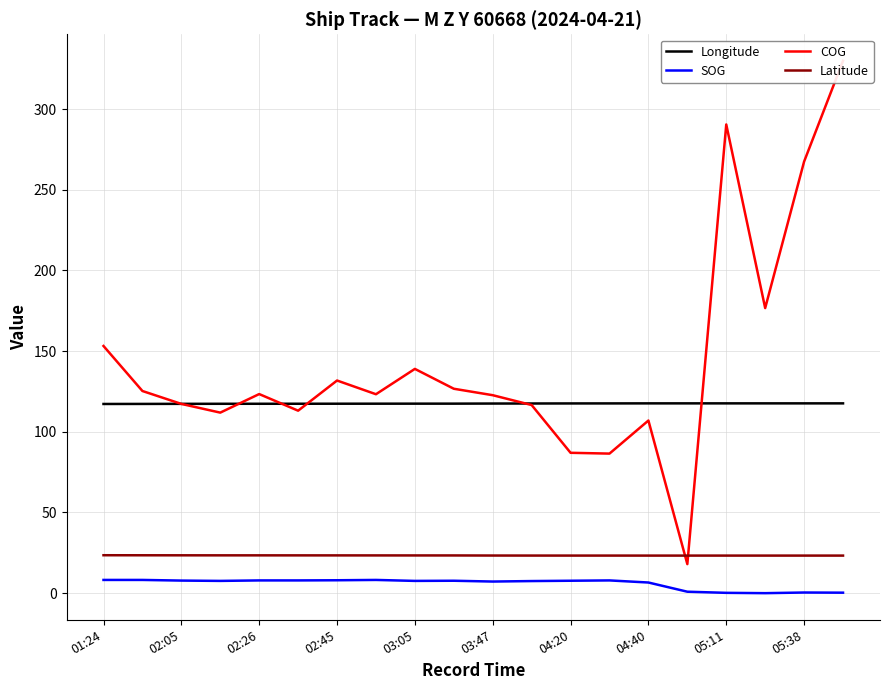

What is the lowest value of the Longitude series?

117.3